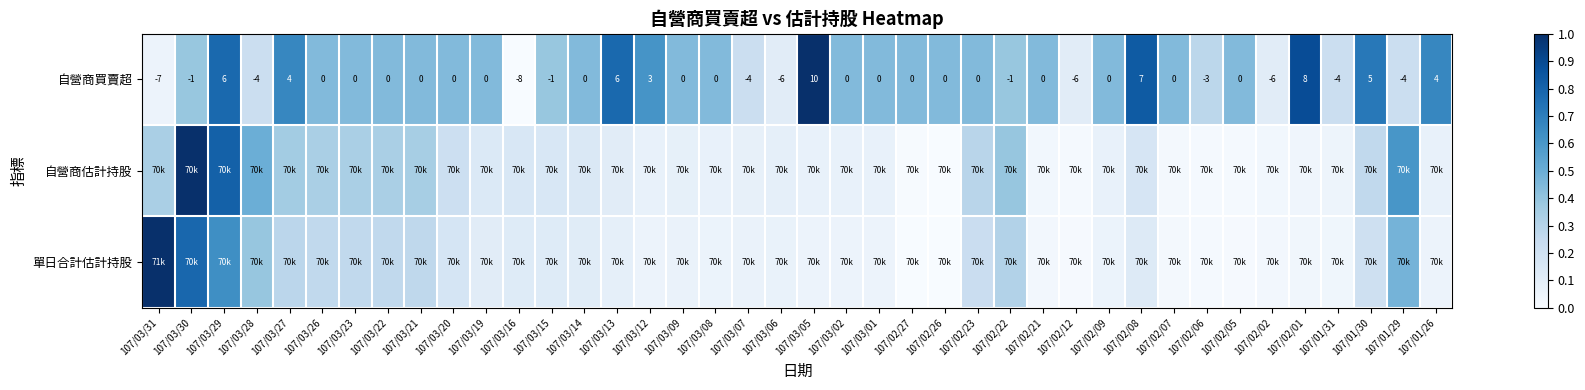

At which category is the sum across all series the highest?

107/03/29